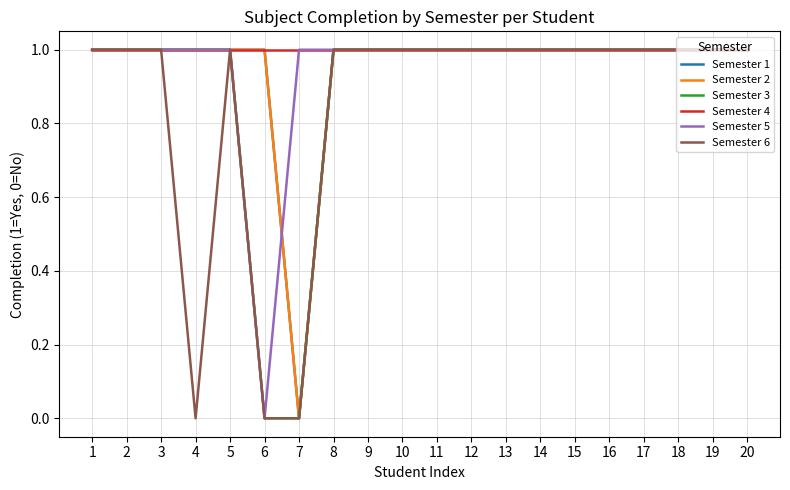

Is this an area chart (filled region under the line)?

No